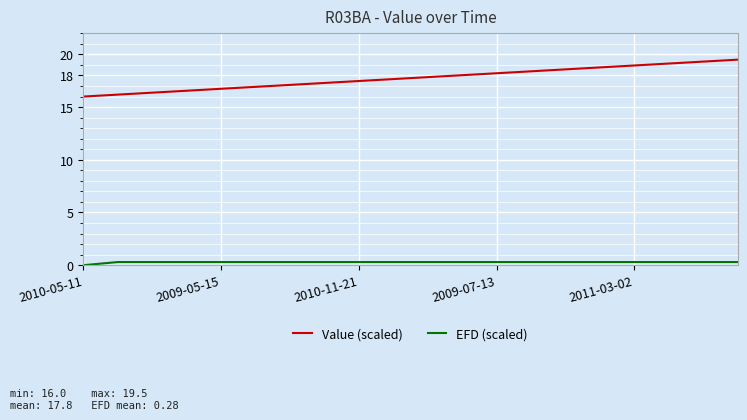

Which series has the largest total across all categories?

Value (scaled)